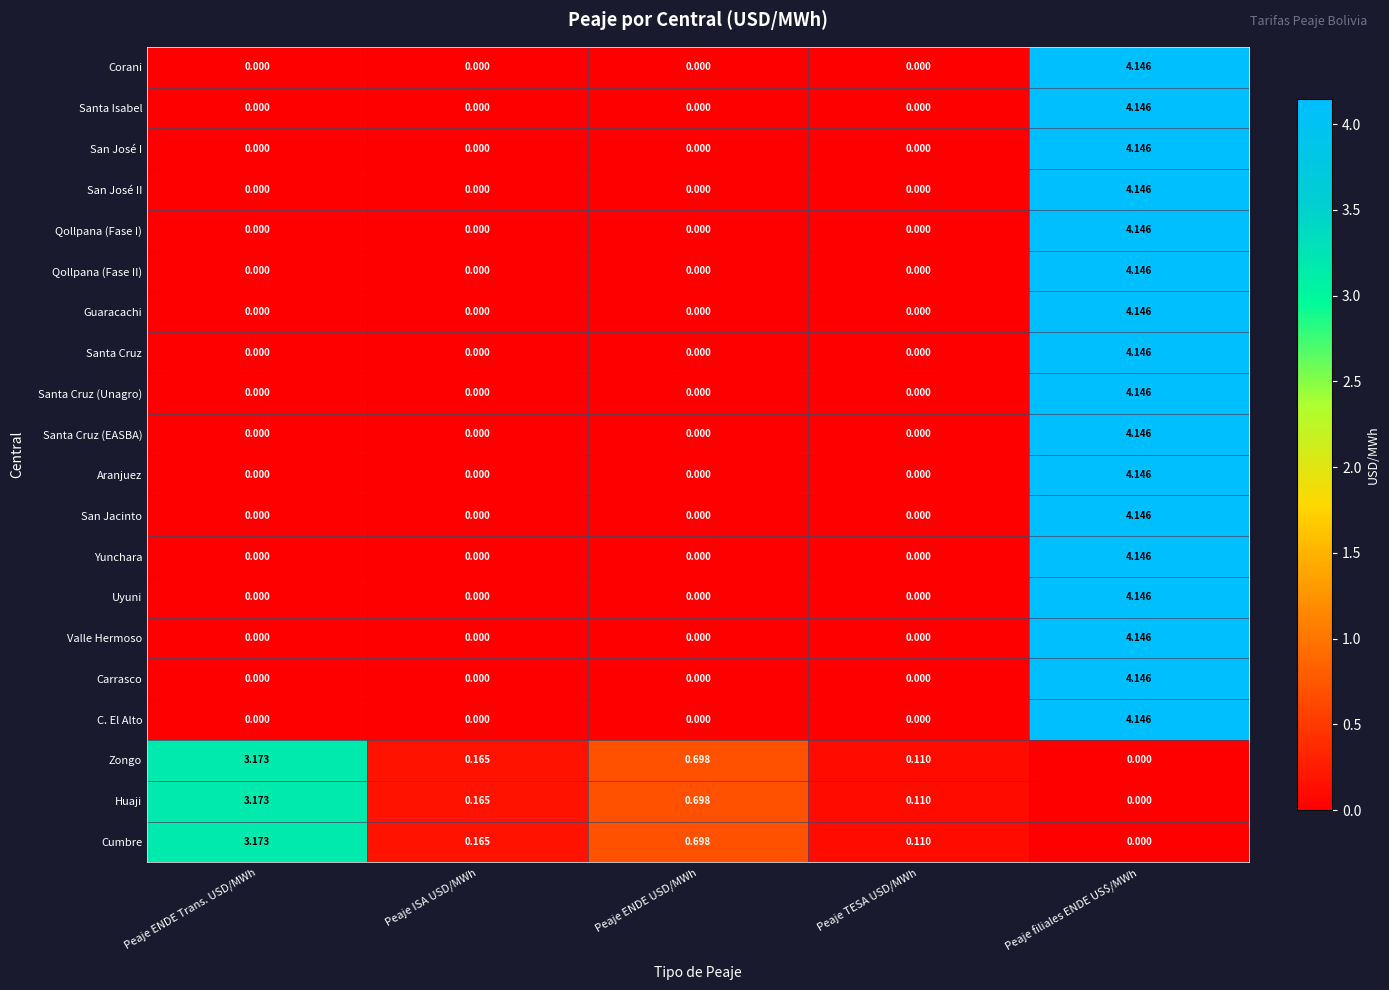

Rank the categories by Huaji value from highest to lowest.

Peaje ENDE Trans. USD/MWh, Peaje ENDE USD/MWh, Peaje ISA USD/MWh, Peaje TESA USD/MWh, Peaje filiales ENDE US$/MWh